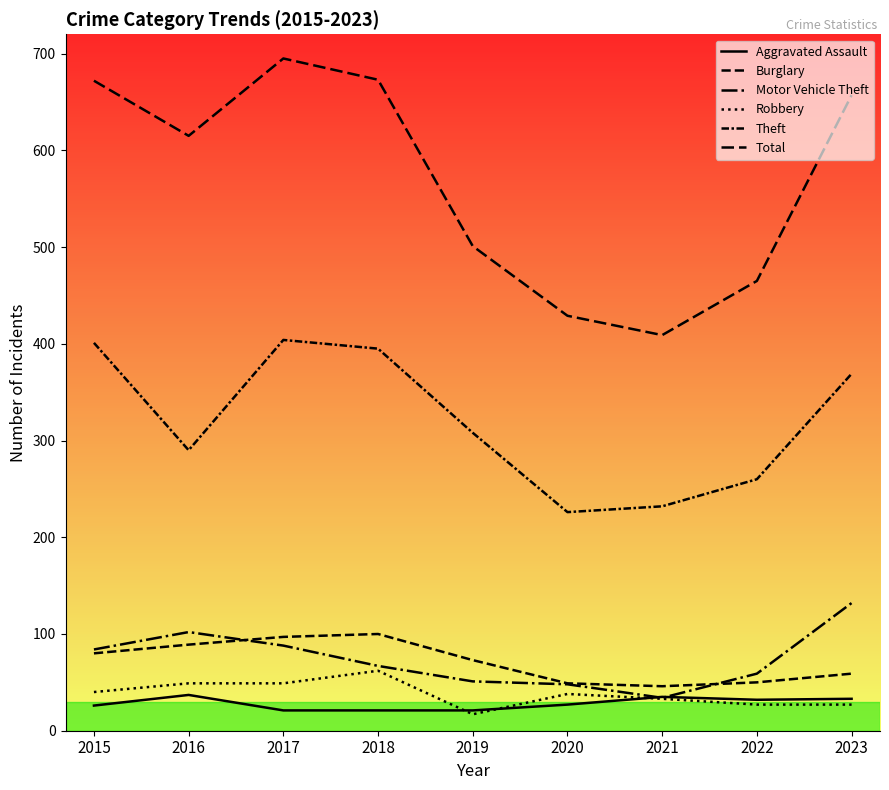

Where does the Burglary series first go above 73?

2015